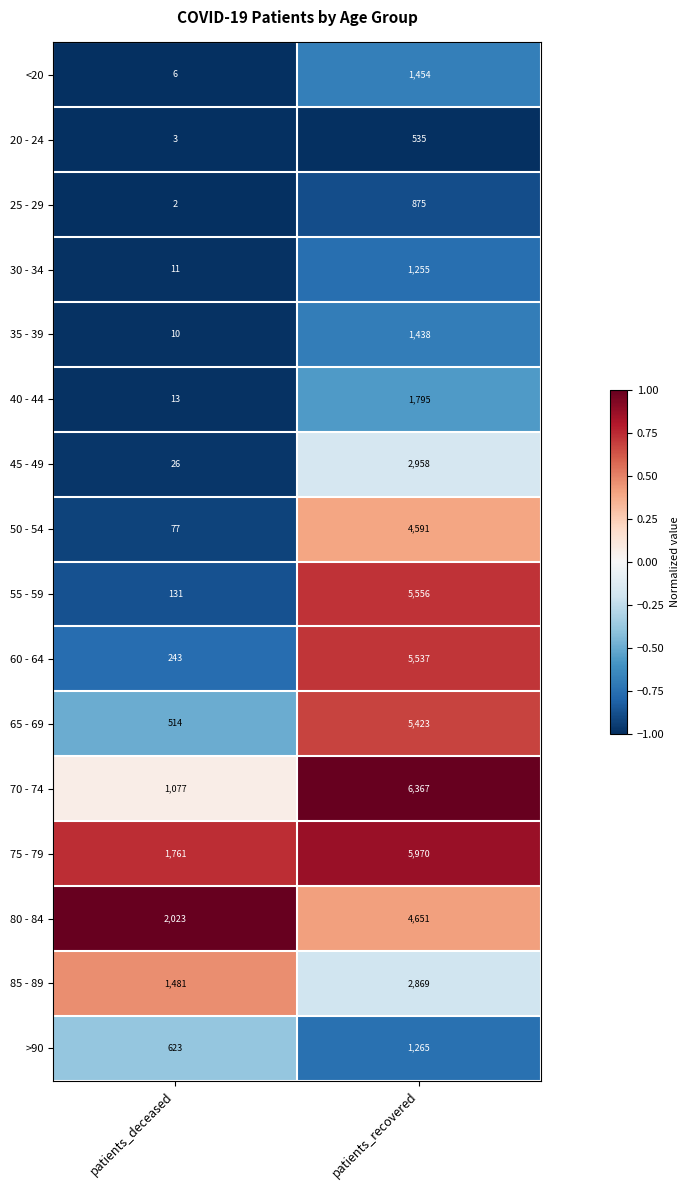

At which label does 75 - 79 reach its peak?

patients_recovered